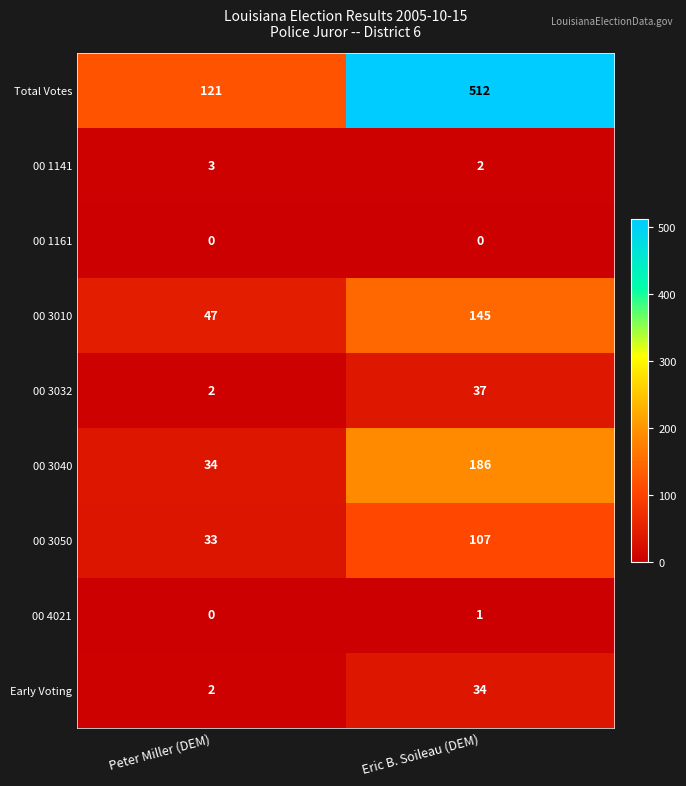

Where is Early Voting nearest to the value 18?

Peter Miller (DEM)